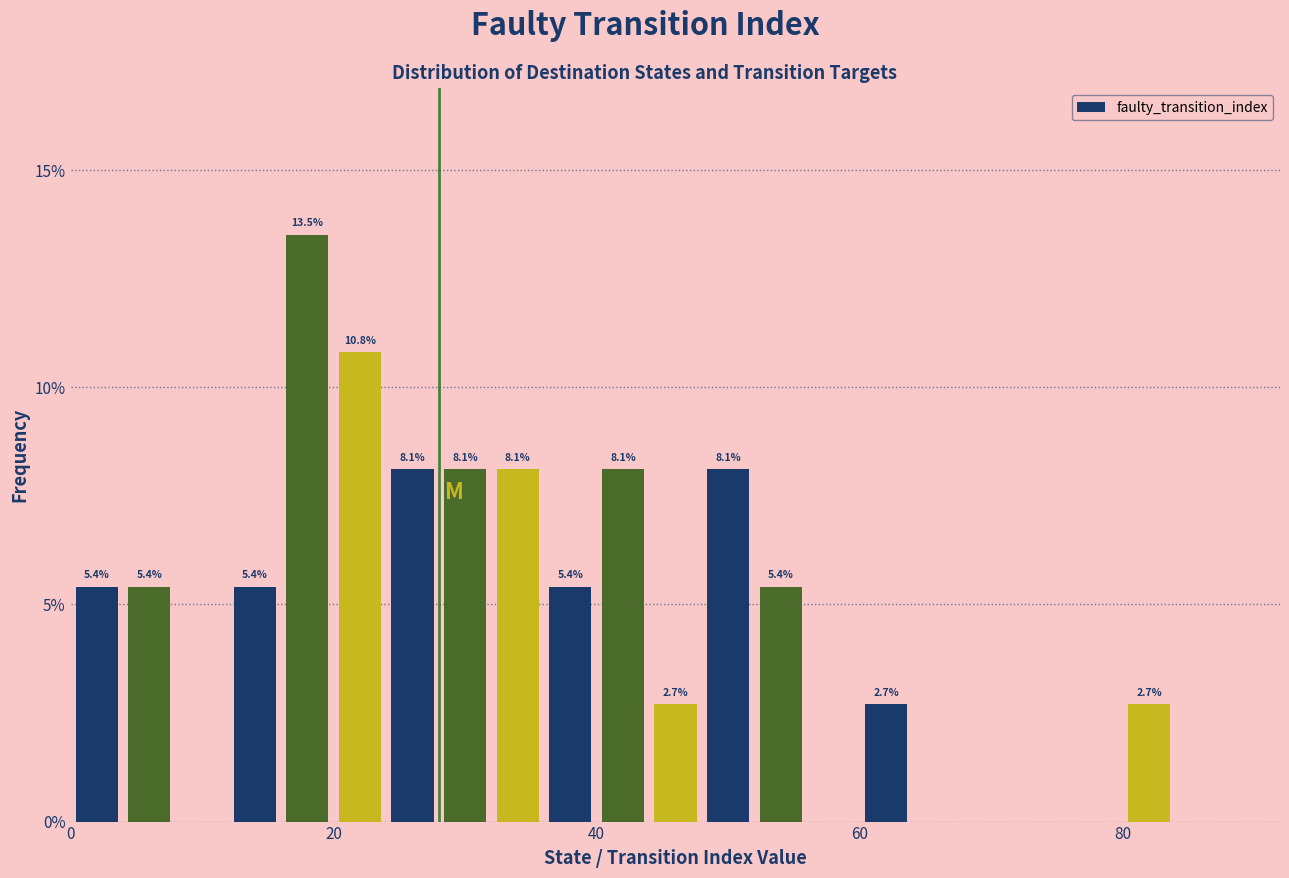

Read against the x-axis, roughly where is the centre of the tallest bar?

18